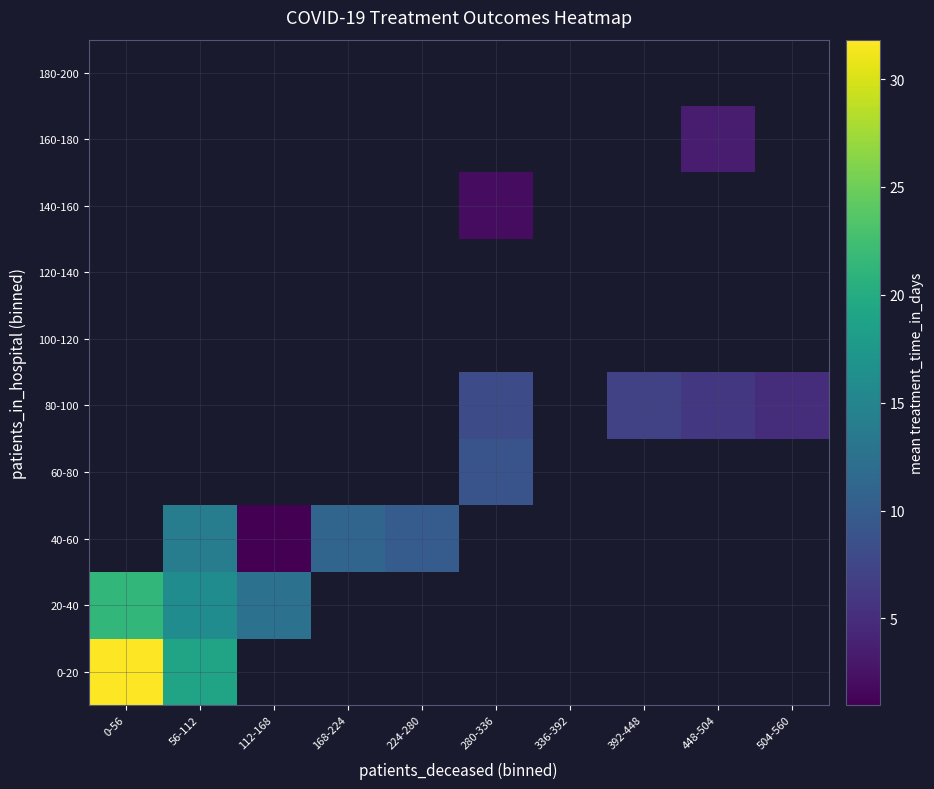

What is the minimum value shown in the chart?

1.0